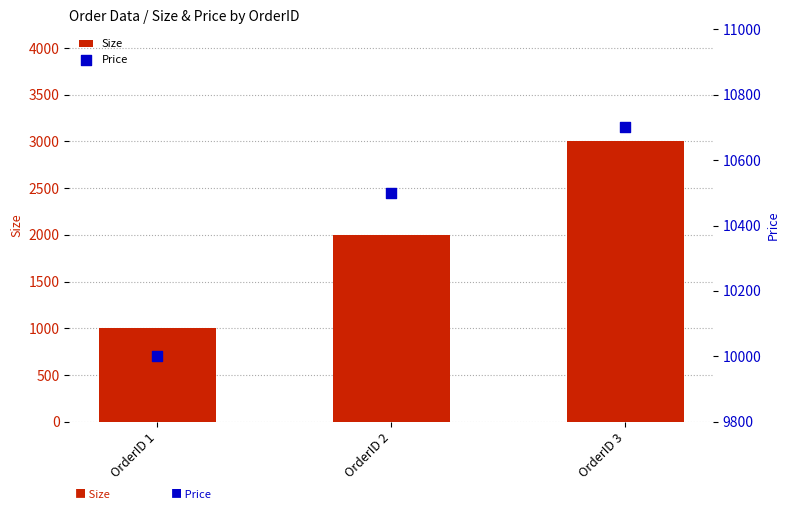

What are all the series names shown in the legend?

Size, Price